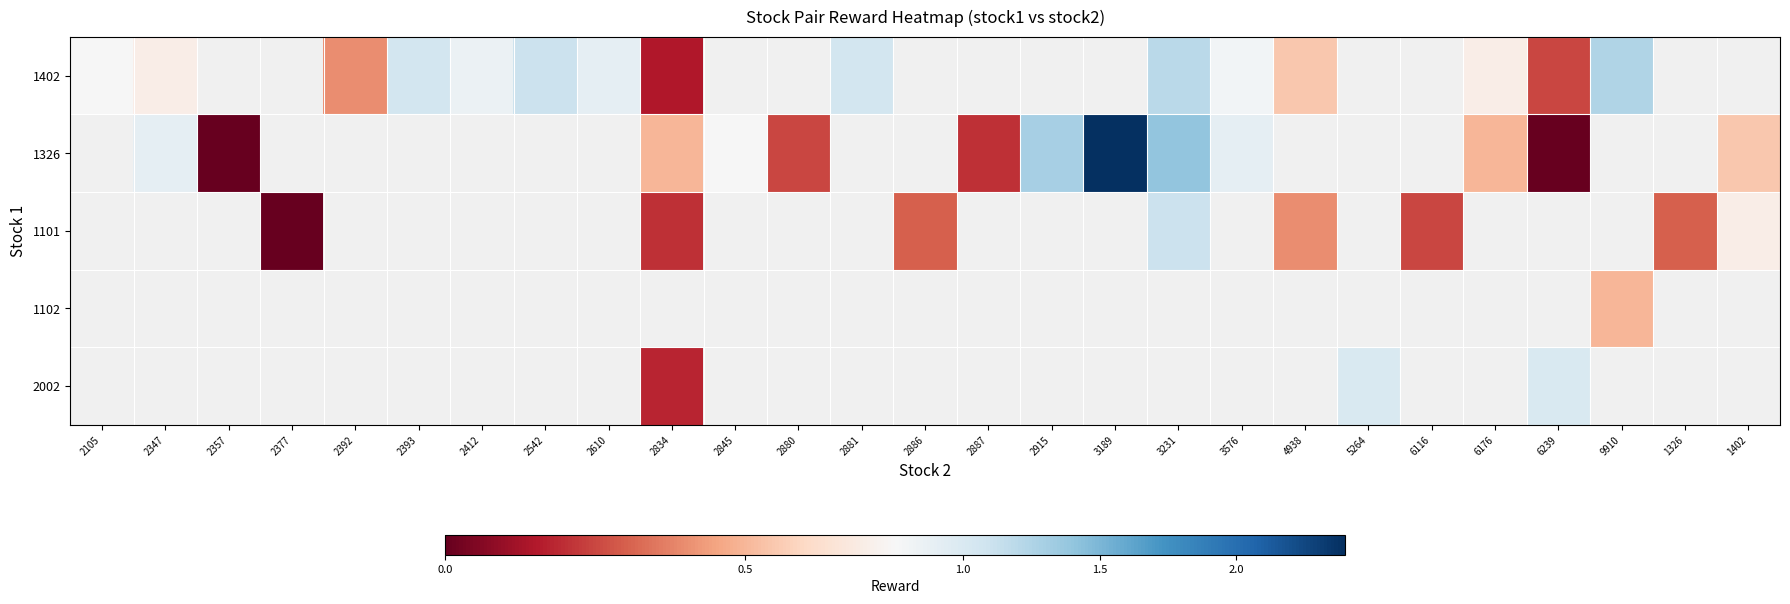

List the series in order of their peak value, lowest first.

1402, 1326, 1101, 1102, 2002